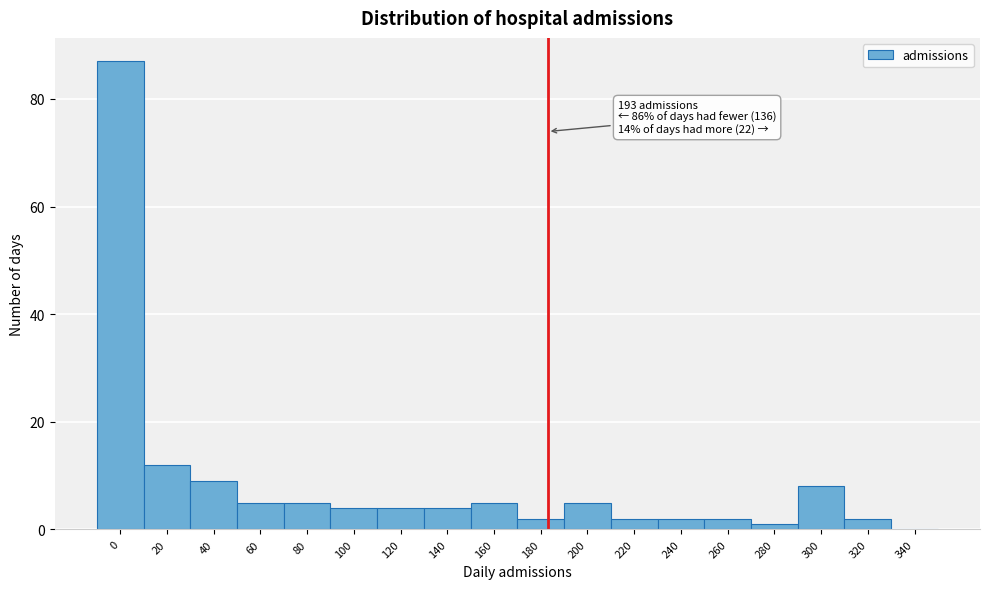

Reading right to left, extract all data points from this chart.

340=0	320=2	300=8	280=1	260=2	240=2	220=2	200=5	180=2	160=5	140=4	120=4	100=4	80=5	60=5	40=9	20=12	0=87